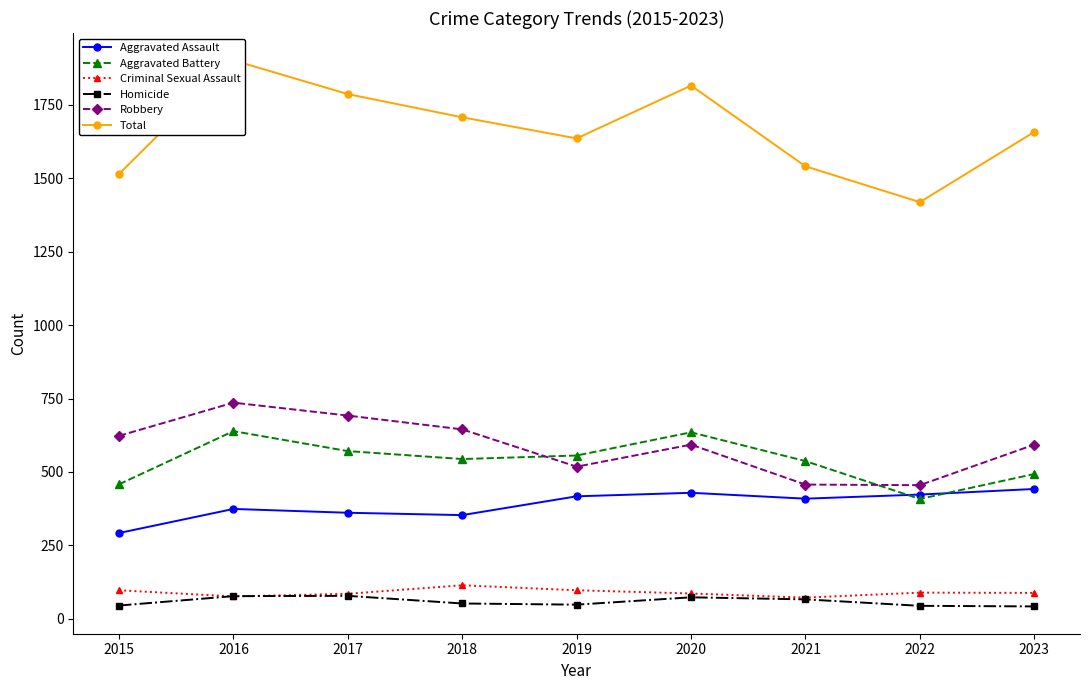

At which category is the sum across all series the highest?

2016